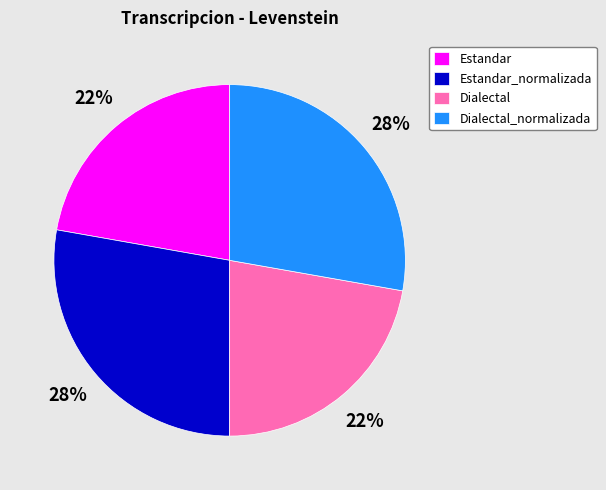

Does Estandar account for over 50% of the chart?

No